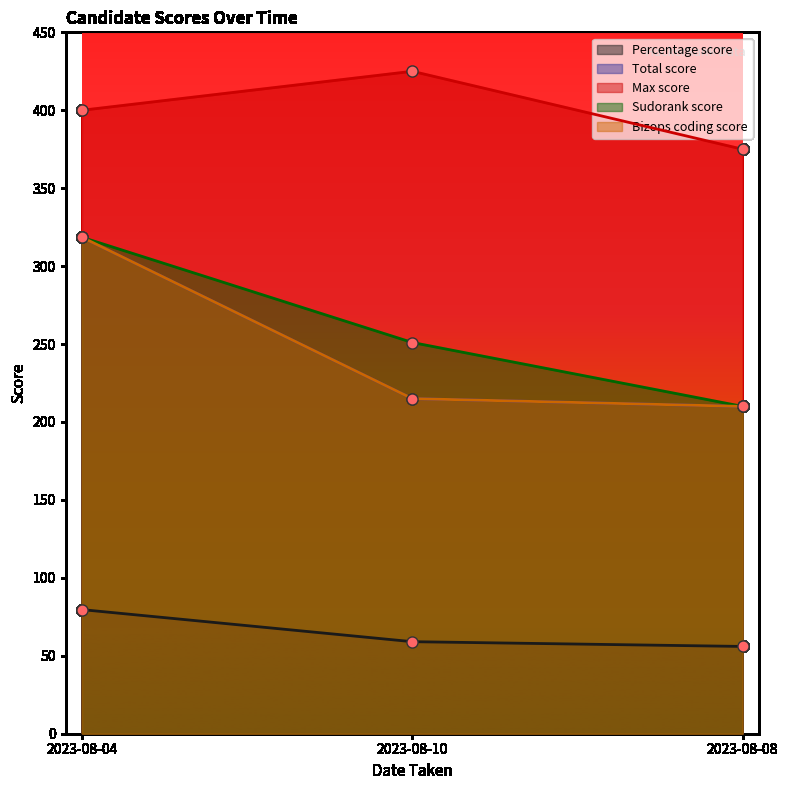

What is the label of the 3rd point from the right?

2023-08-04